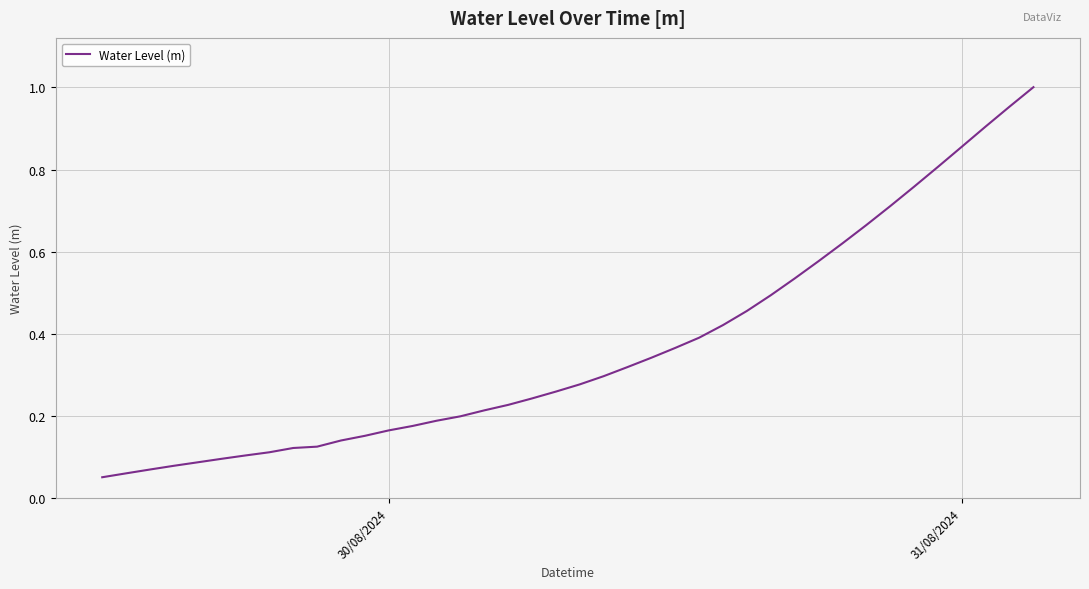

True or false: the data has more than 1 interior local peaks.

False